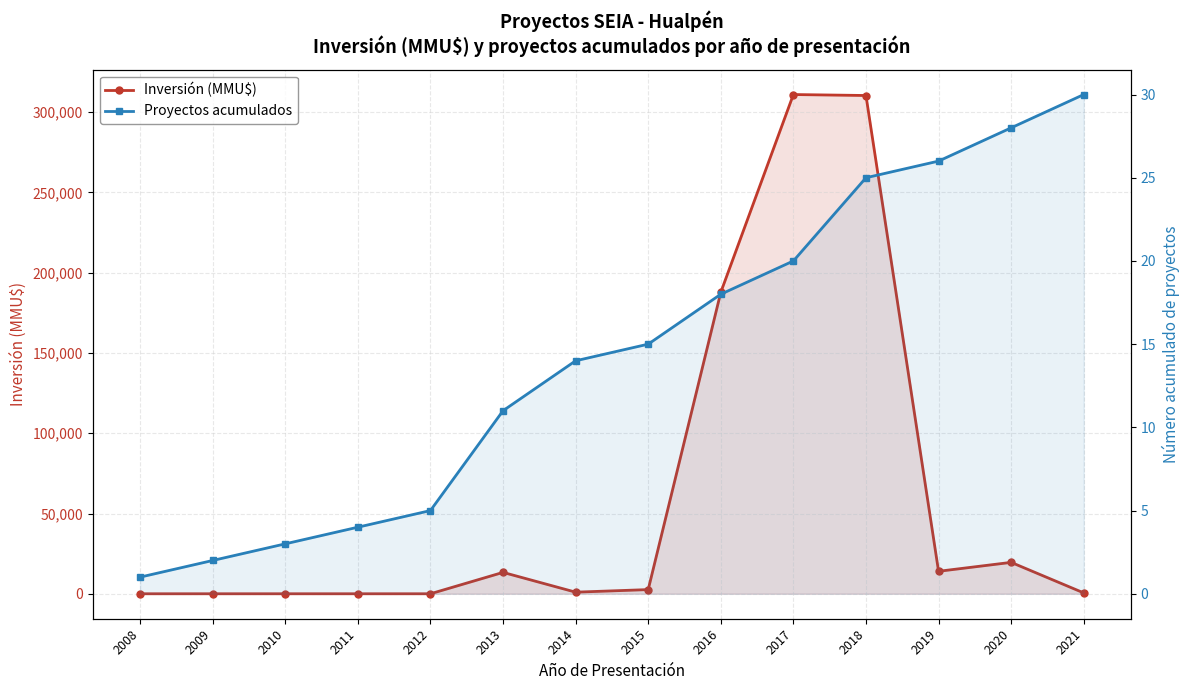

How many times do Proyectos acumulados and Inversión (MMU$) cross each other?

1